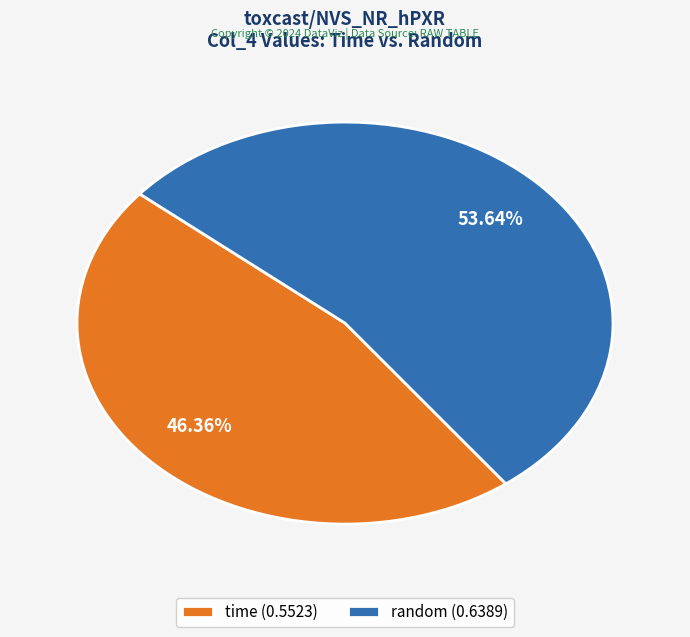

Which slice represents more than half of the pie?

random (0.6389)